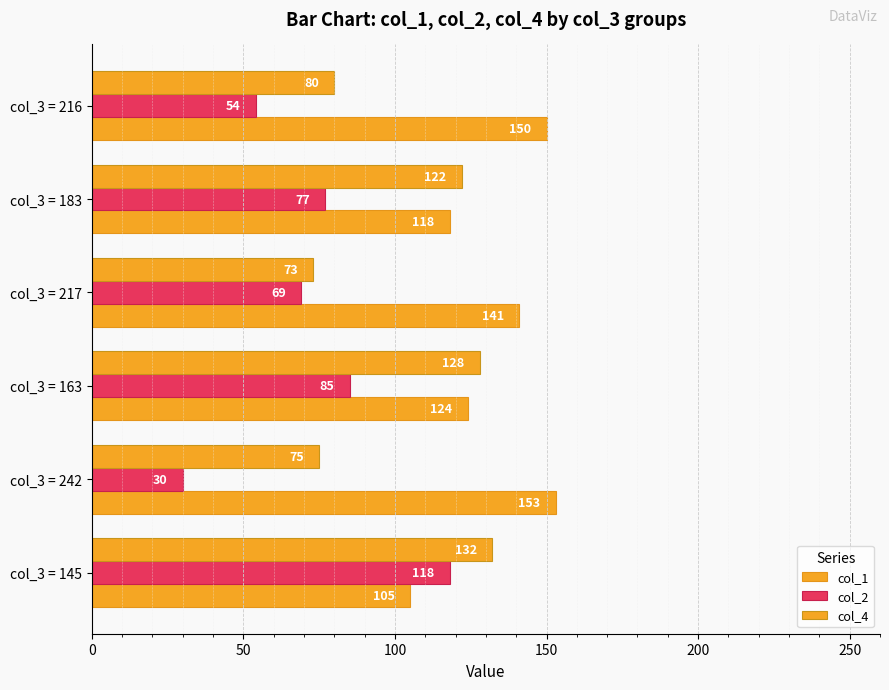

Rank the series by their maximum value, from highest to lowest.

col_1, col_4, col_2